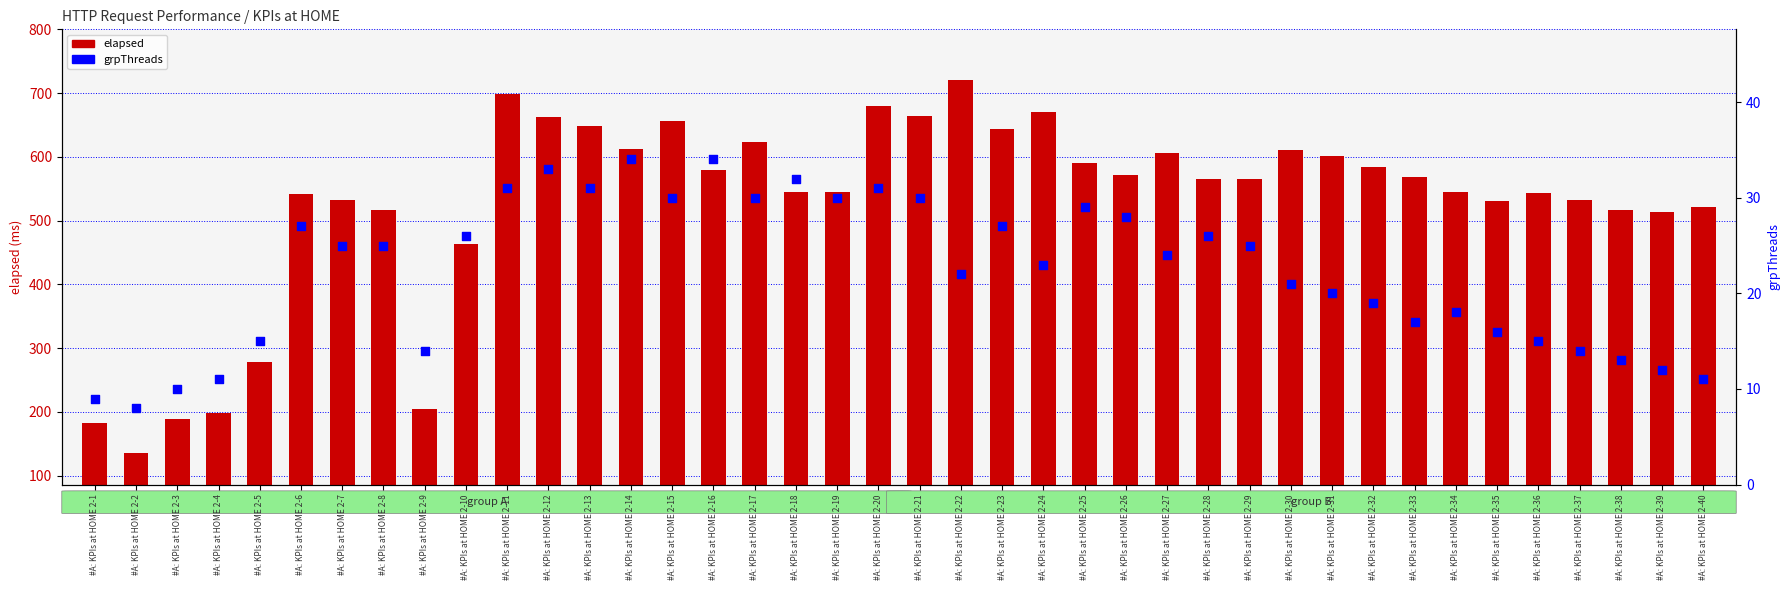

Which series has the widest spread of Y values?

elapsed